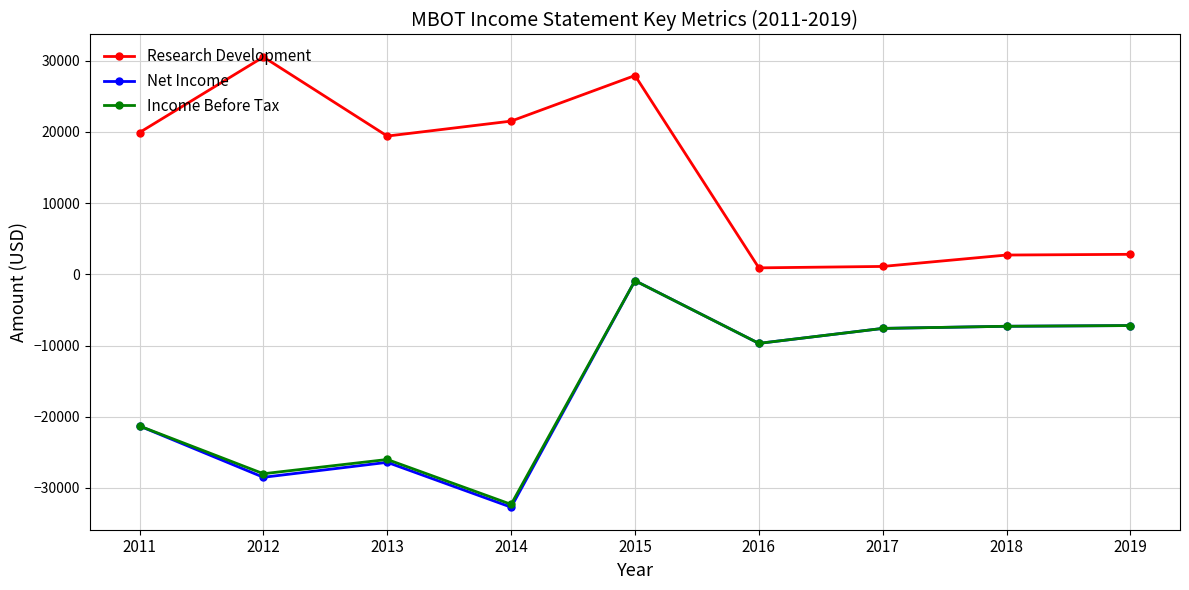

Where is the first local maximum for Research Development?

2012